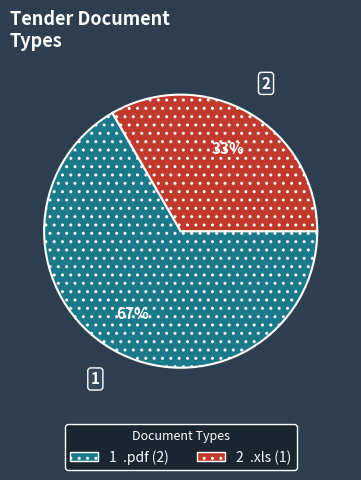

How many slices are in this pie chart?

2